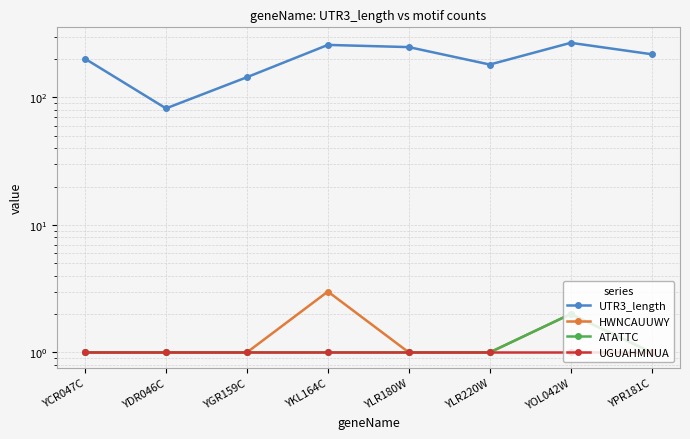

True or false: HWNCAUUWY and ATATTC intersect in this chart.

False